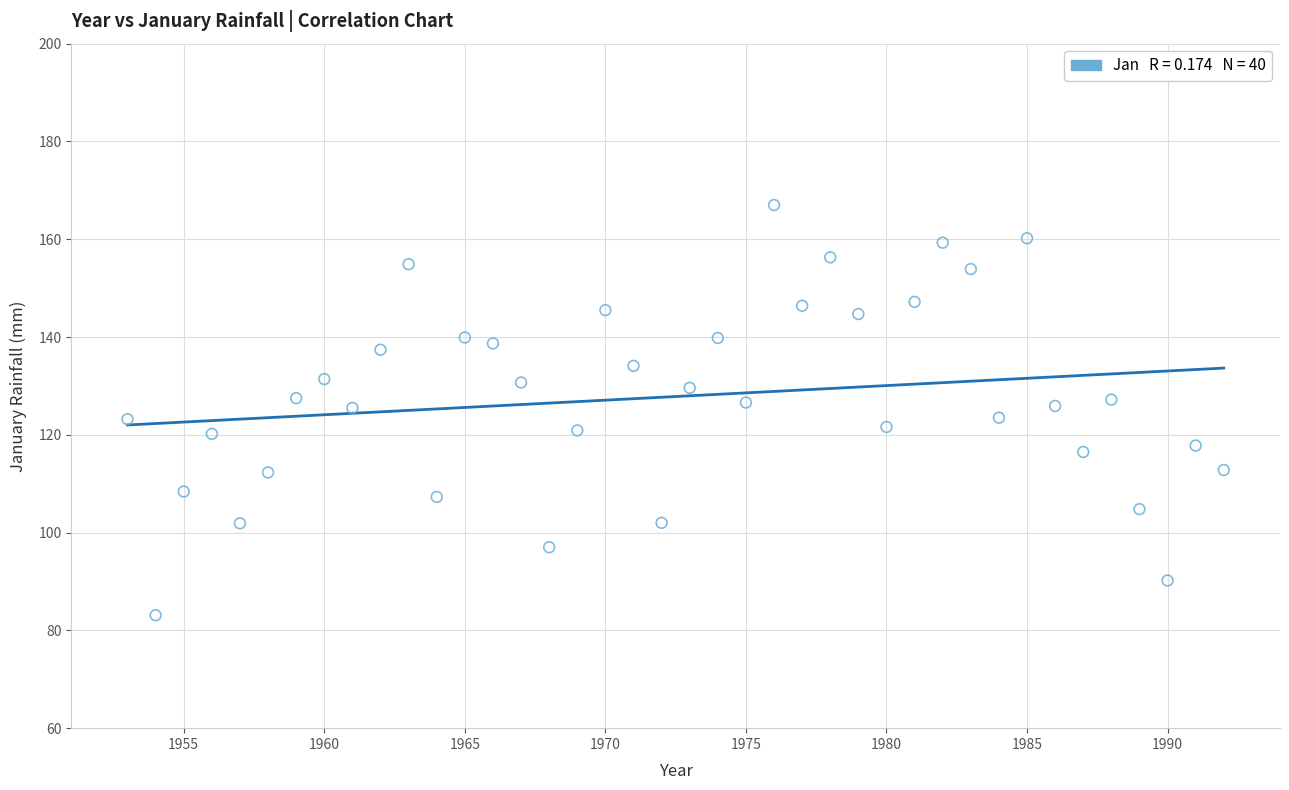

What is the range of X values (max minus min)?

39.0